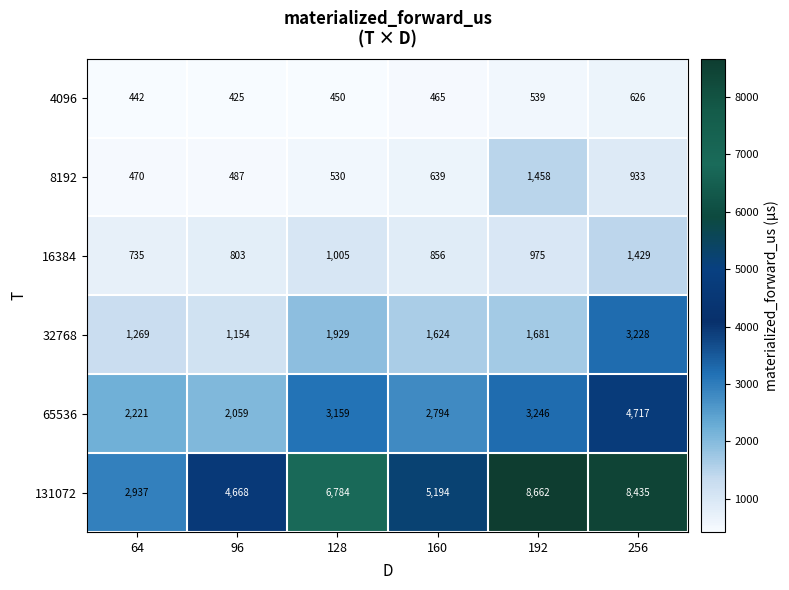

Which series changed the most between 96 and 192?

131072